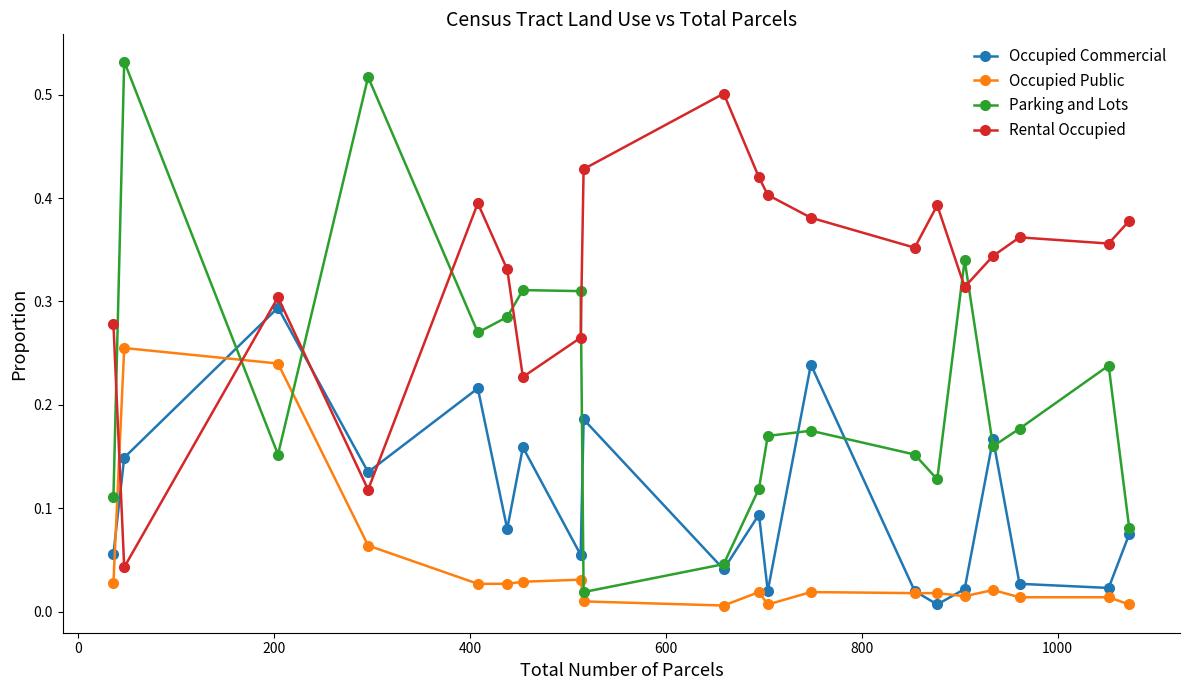

List the series in order of their peak value, highest first.

Parking and Lots, Rental Occupied, Occupied Commercial, Occupied Public